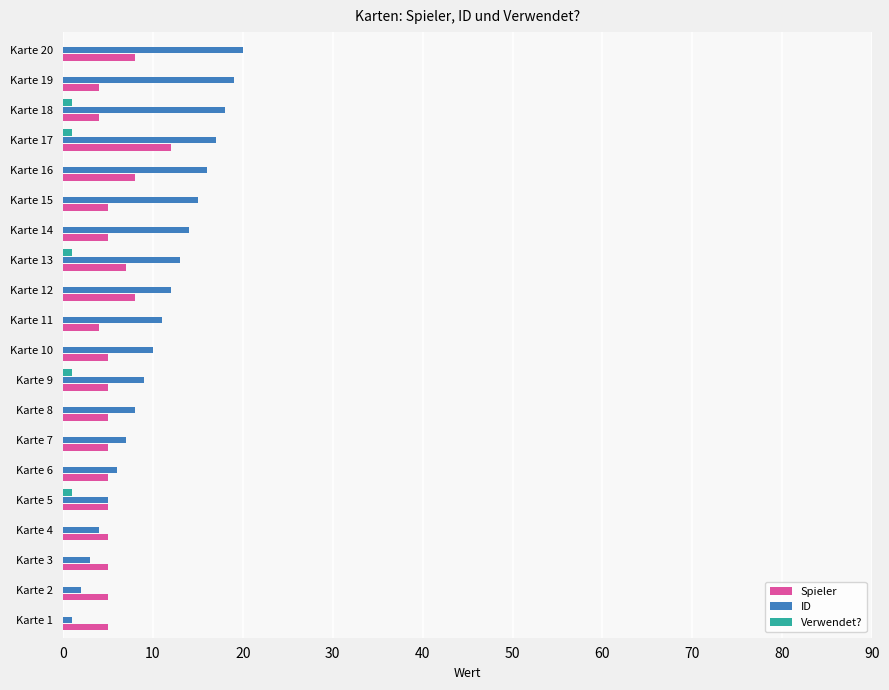

Which series changed the most between Karte 2 and Karte 10?

ID